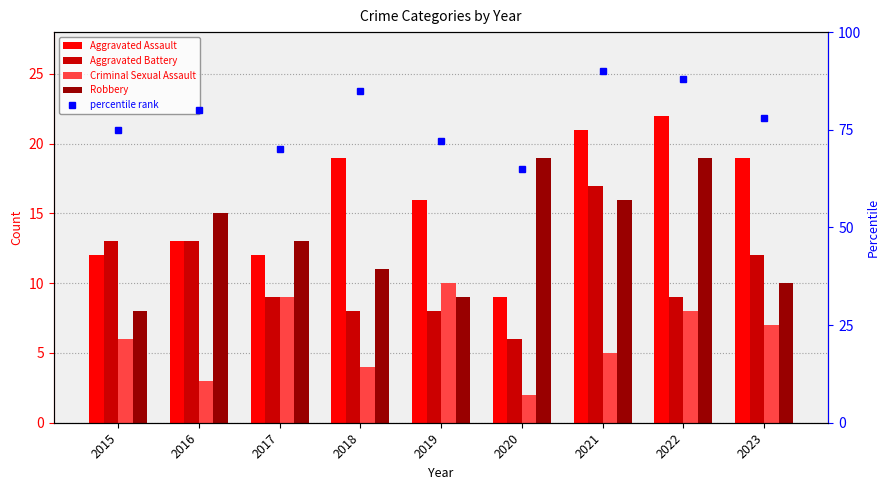

The value of Robbery at 2021 is 16. True or false?

True